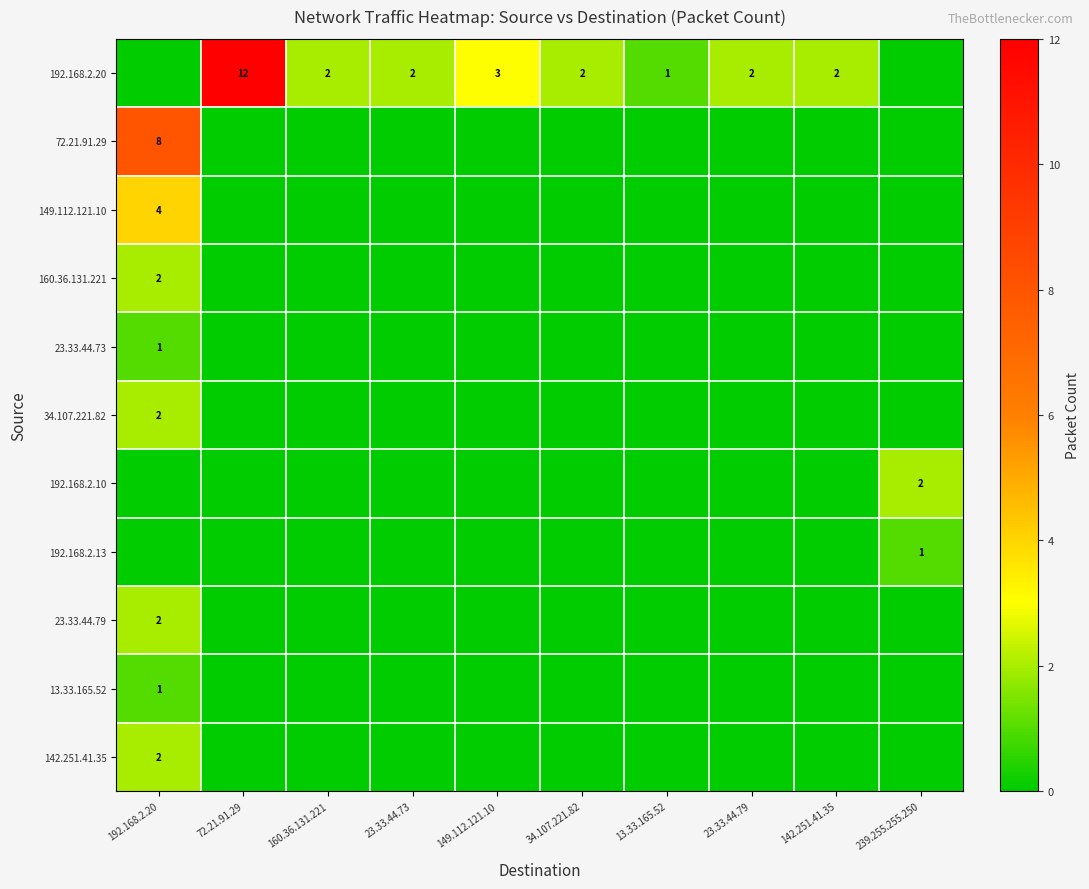

The 192.168.2.20 series shows 2 at 23.33.44.79. True or false?

True